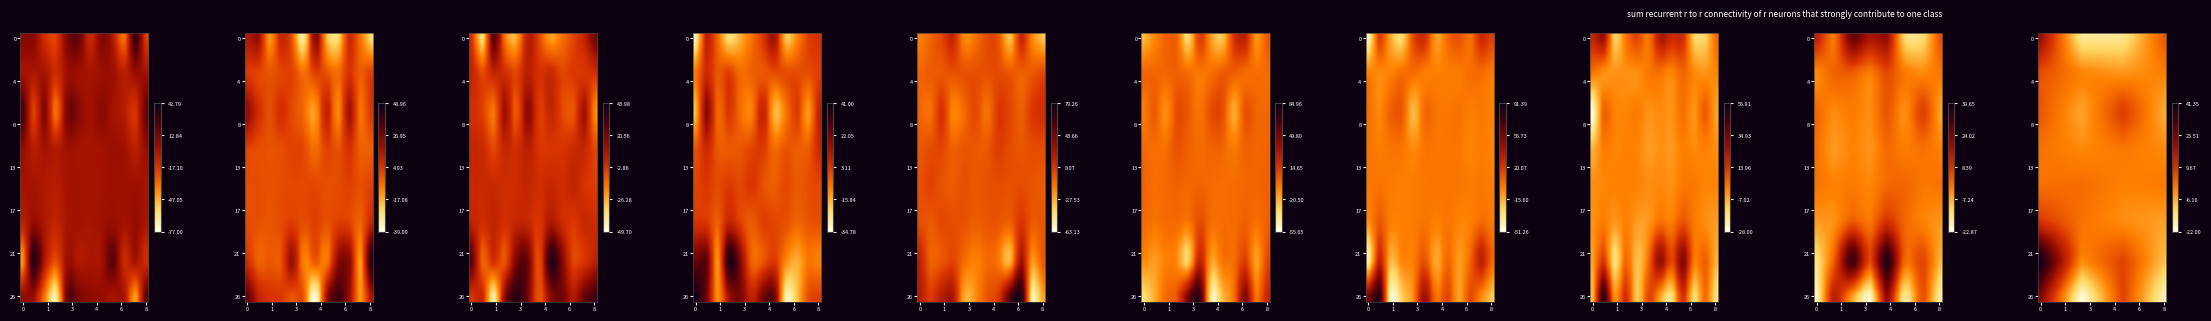

At how many categories does at least one series exceed -14?

28